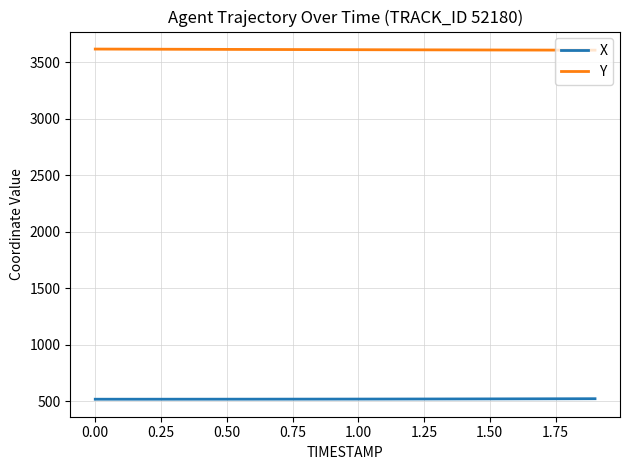

What is the minimum value for X?

518.8